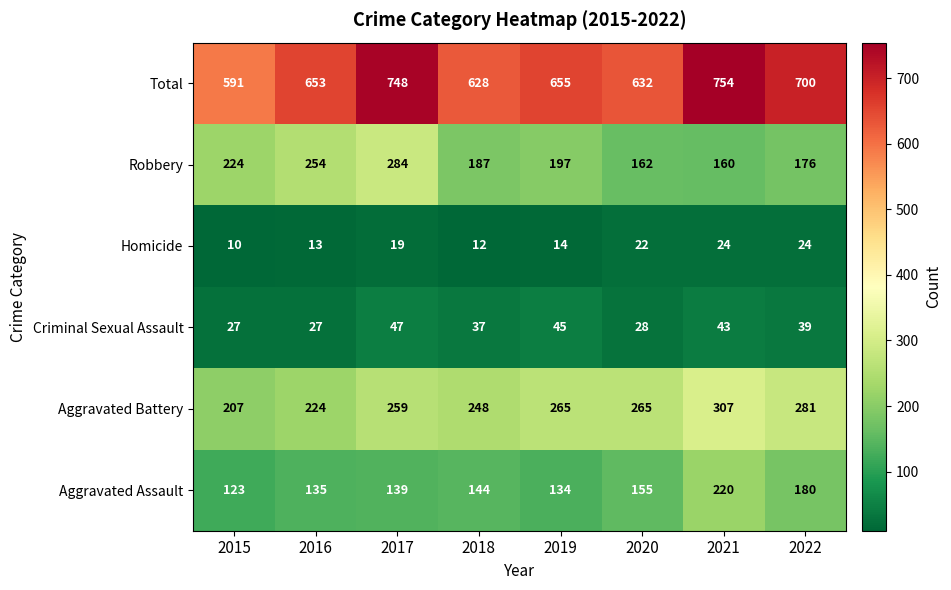

What is the lowest value of the Aggravated Battery series?

207